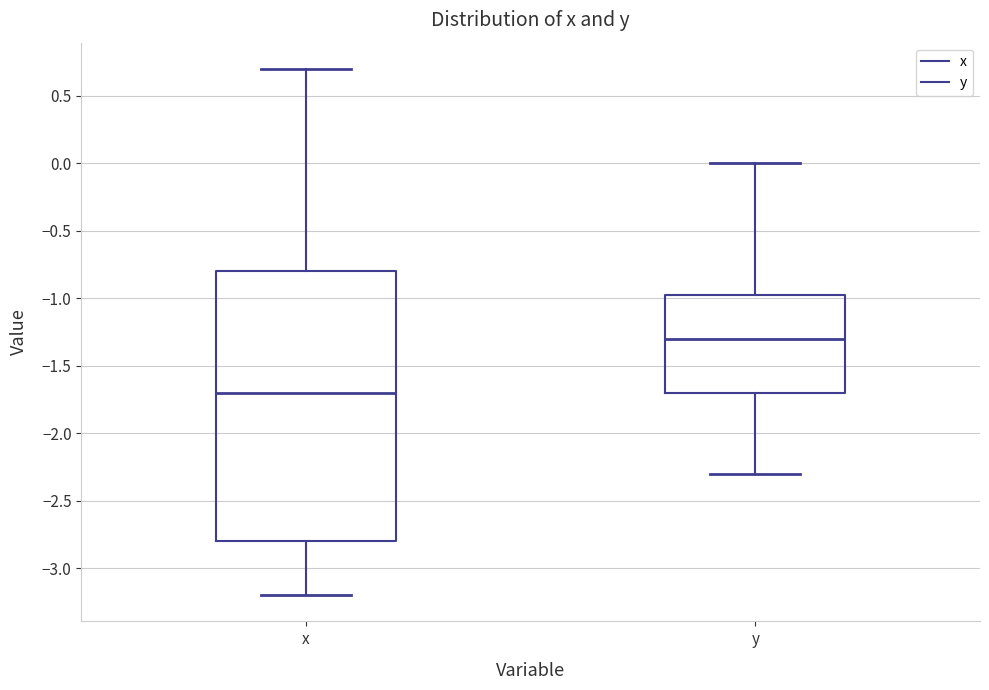

Reading left to right, transcribe this box plot: for each box, give where its median line is, the range the box spans, and where its two whiskers end, as read against the y-axis. The values are not printed on the chart, so give them approximately, as read against the axis.

x: median -1.70, box -2.80 to -0.80, whiskers -3.20 to 0.70
y: median -1.30, box -1.70 to -0.95, whiskers -2.30 to 0.00